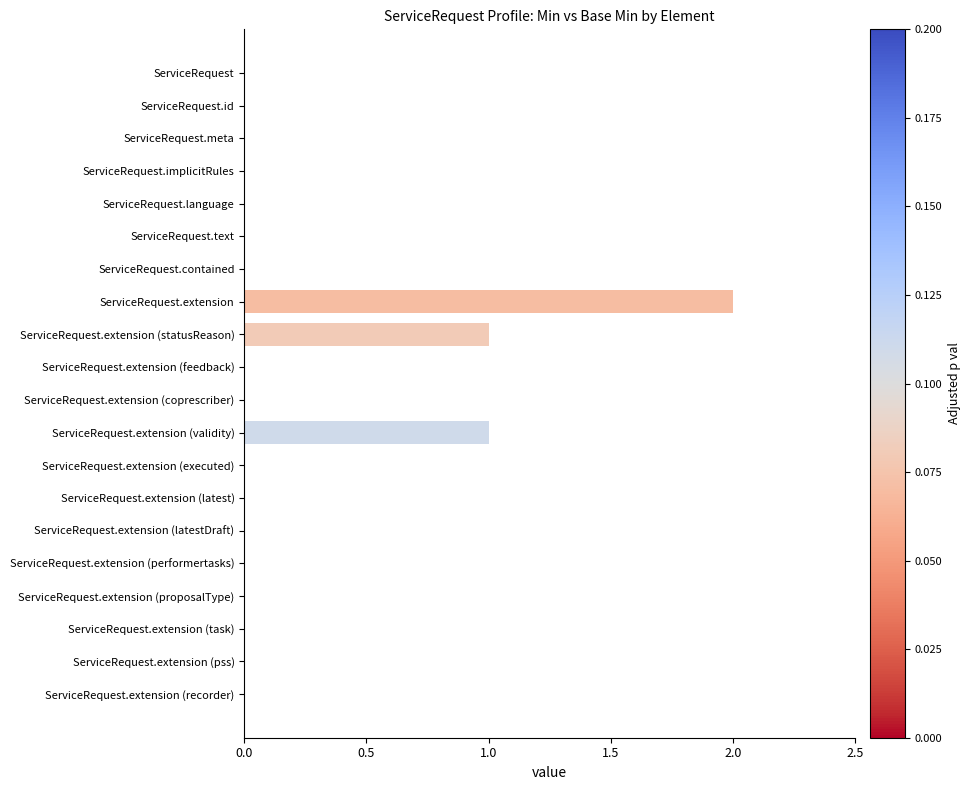

True or false: the data shows -1 at ServiceRequest.extension (task).

False